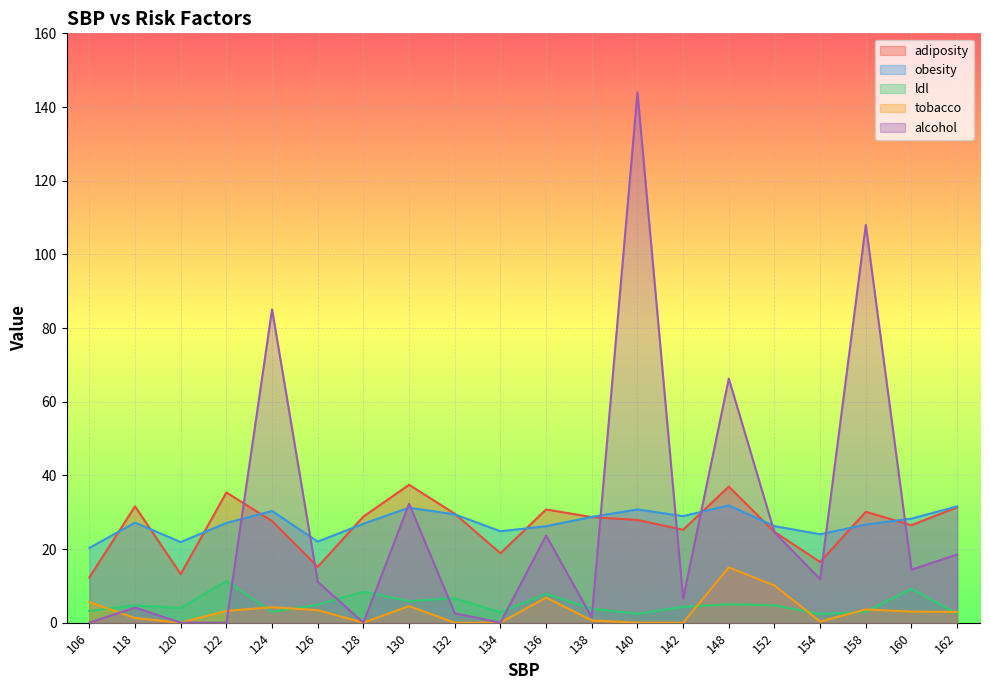

What is the spread (max minus min) of values at 136?

23.9